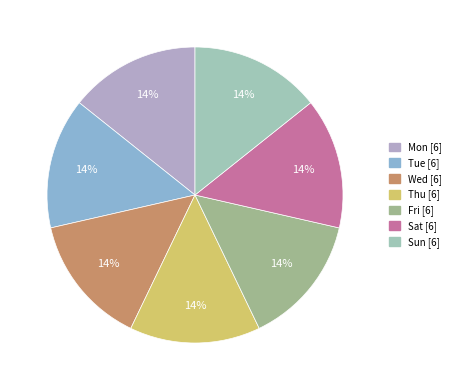

Is there a majority slice in this chart?

No